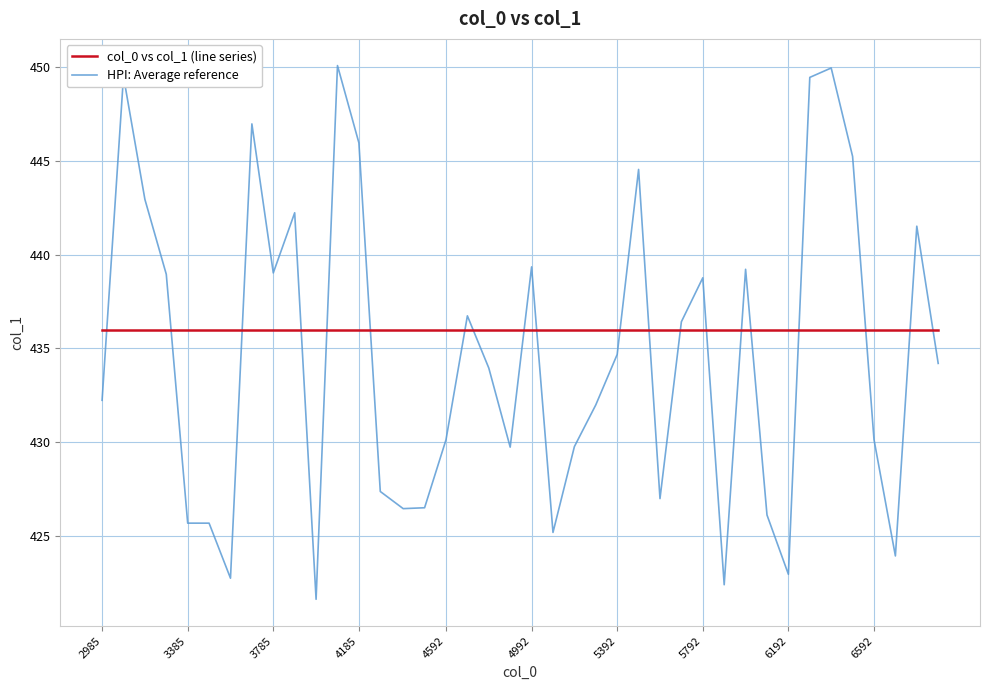

What is the smallest value displayed?

421.6